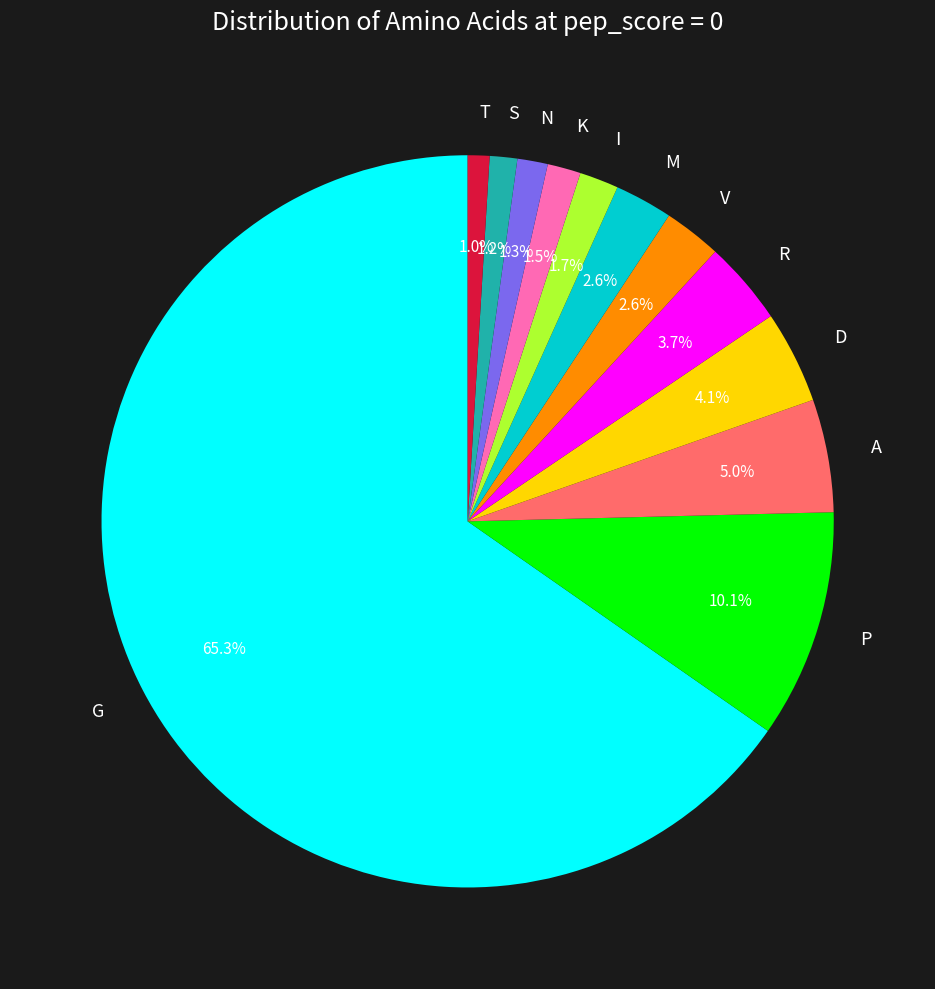

How much of the chart is everything except I?

98.3%